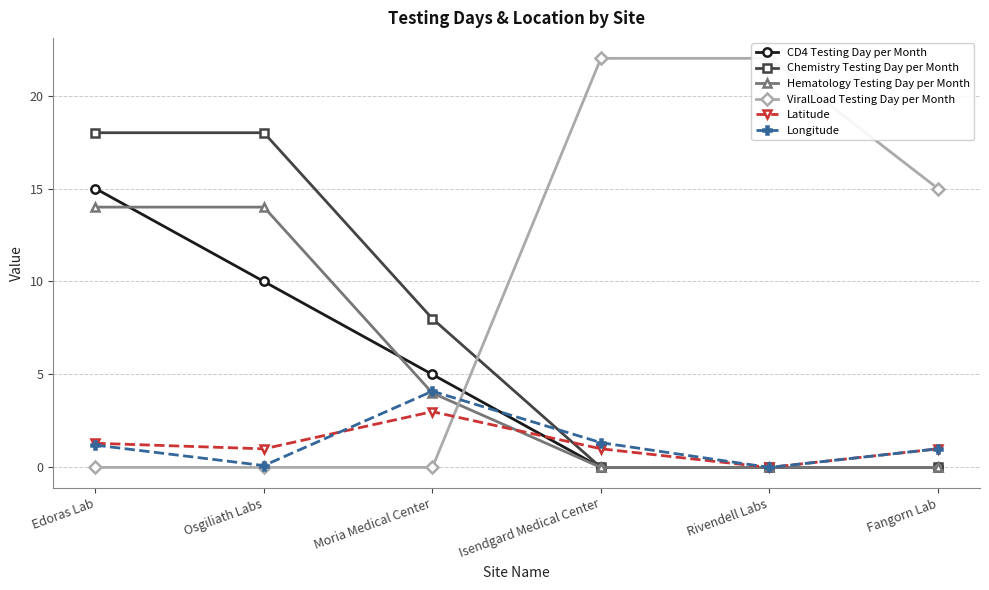

Reading right to left, extract all data points from this chart.

CD4 Testing Day per Month: 0.0	0.0	0.0	5.0	10.0	15.0
Chemistry Testing Day per Month: 0.0	0.0	0.0	8.0	18.0	18.0
Hematology Testing Day per Month: 0.0	0.0	0.0	4.0	14.0	14.0
ViralLoad Testing Day per Month: 15.0	22.0	22.0	0.0	0.0	0.0
Latitude: 1.0	0.0	1.0	3.0	1.0	1.3
Longitude: 1.0	0.0	1.3	4.1	0.1	1.2